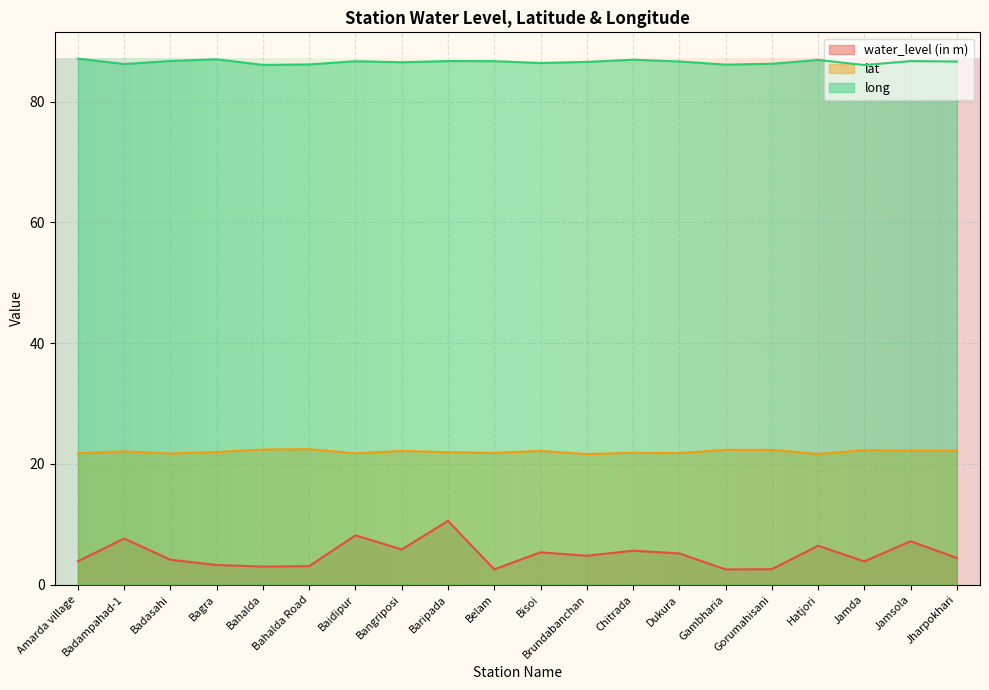

Between Baripada and Jamda, which series saw the biggest shift?

water_level (in m)